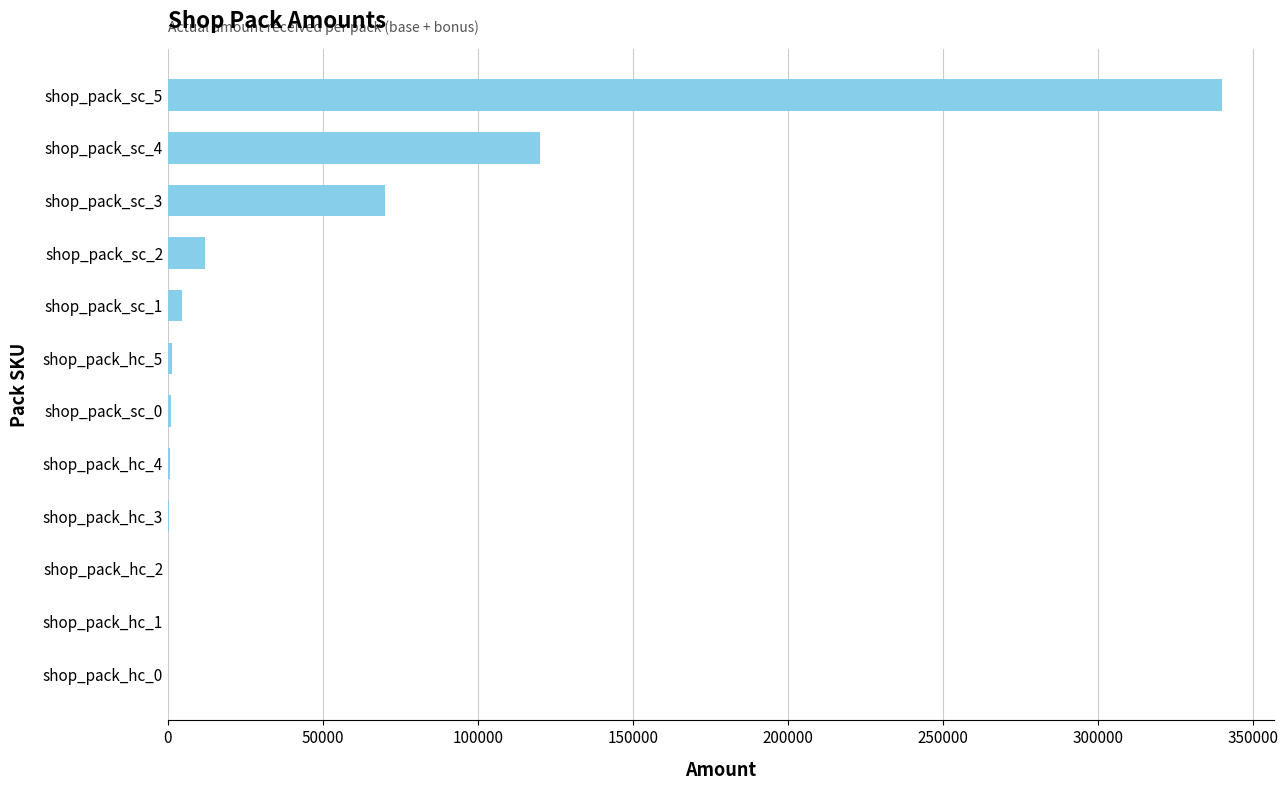

The value at shop_pack_sc_5 is 340000. True or false?

True